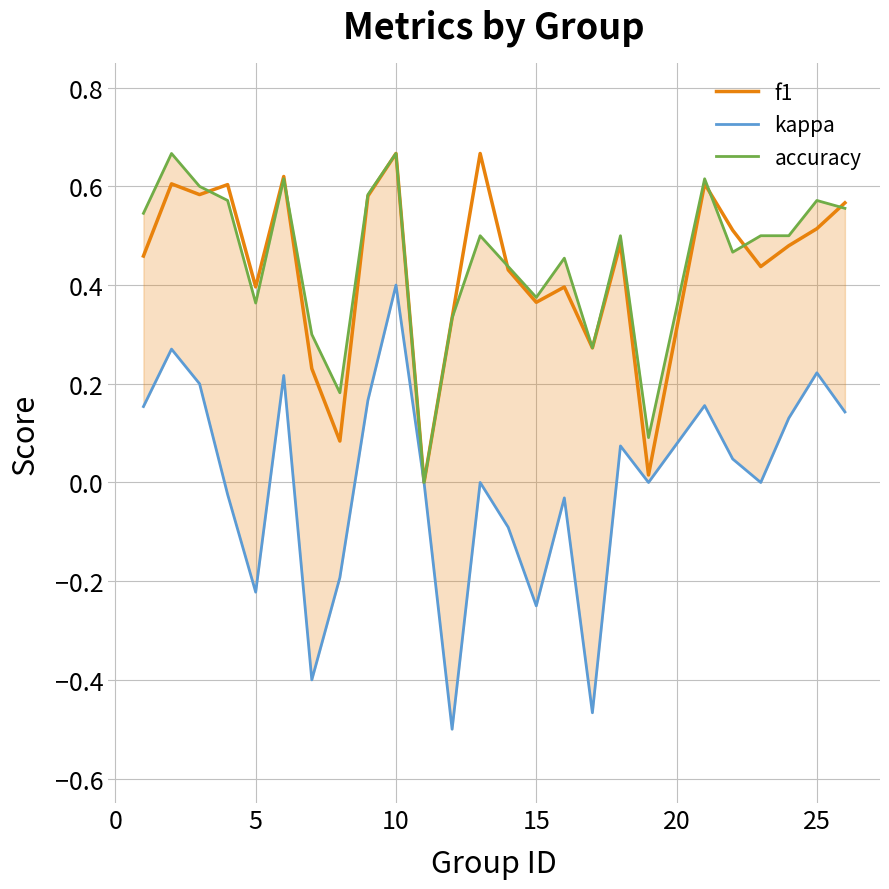

Is the value of kappa at 14 greater than the value of f1 at 20?

No